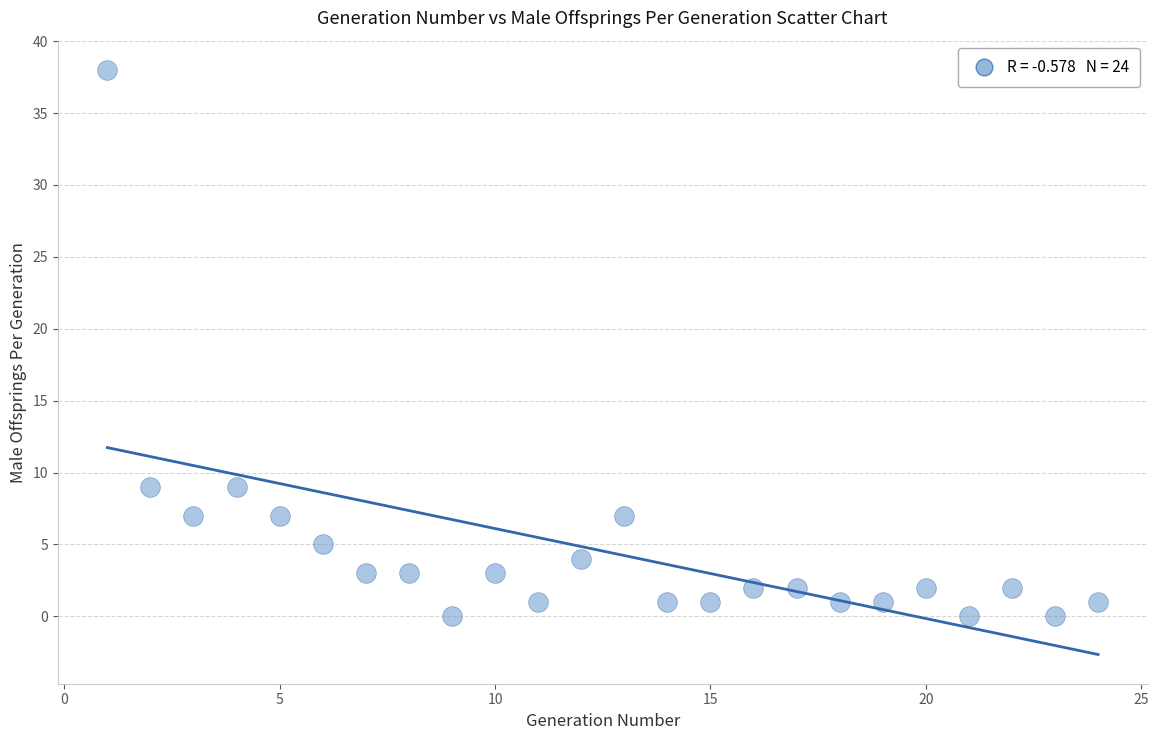

What is the range of Y values (max minus min)?

38